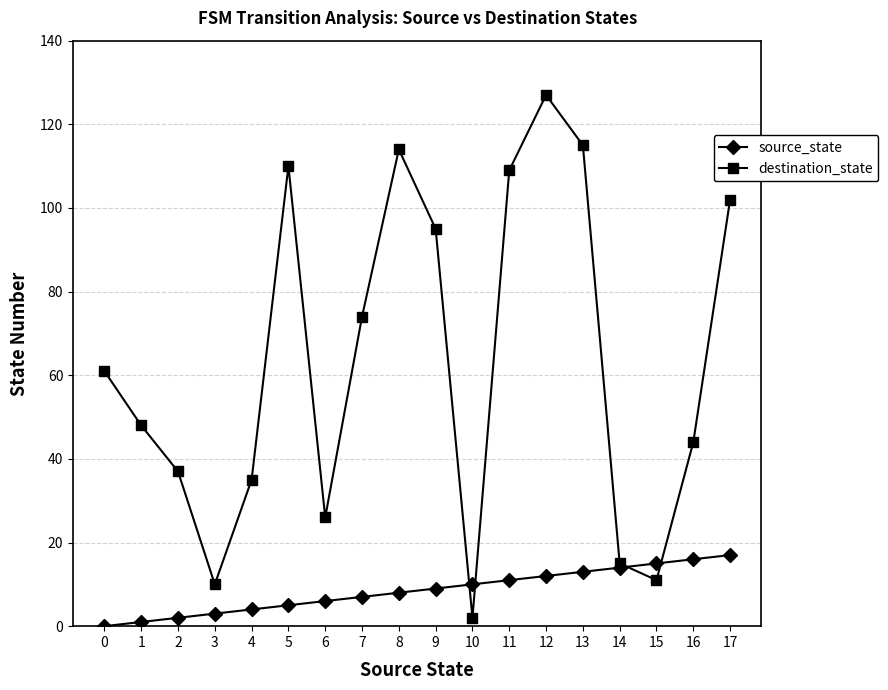

How many lines are shown in the chart?

2